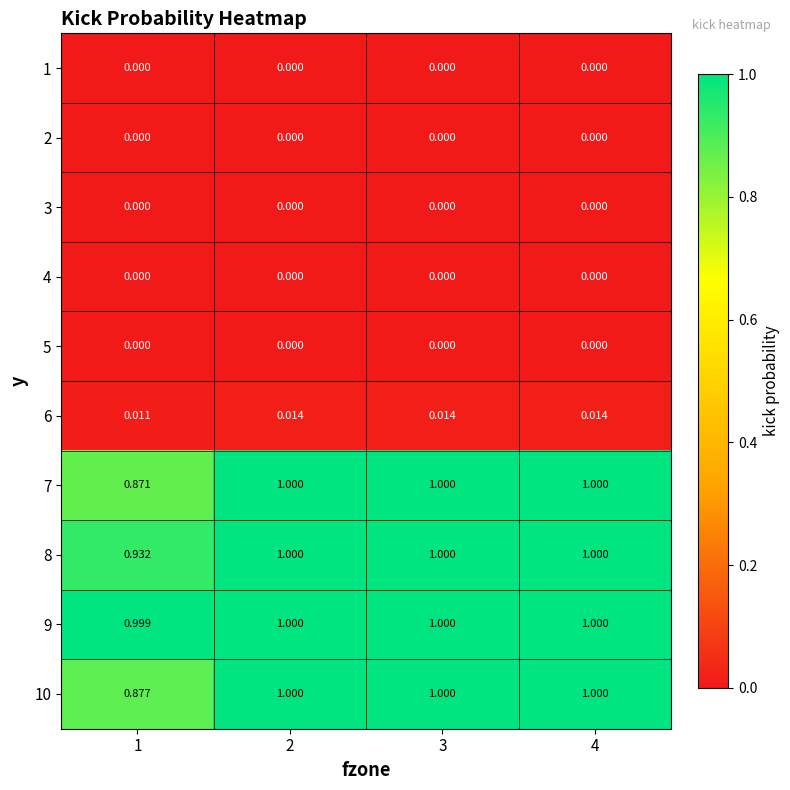

Is the value of 6 at 3 greater than the value of 3 at 1?

Yes